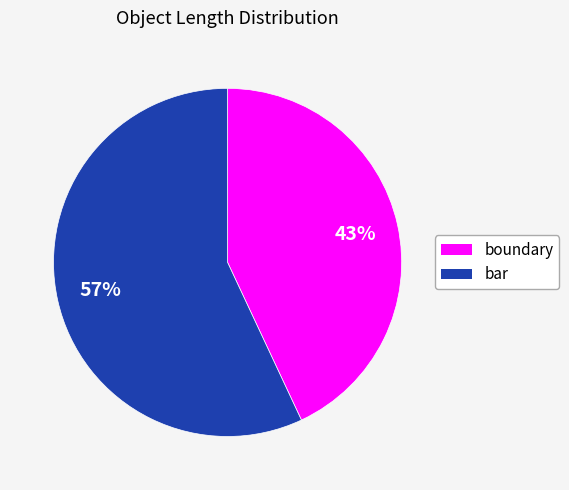

Approximately how many times larger is the value at bar compared to boundary?

1.3